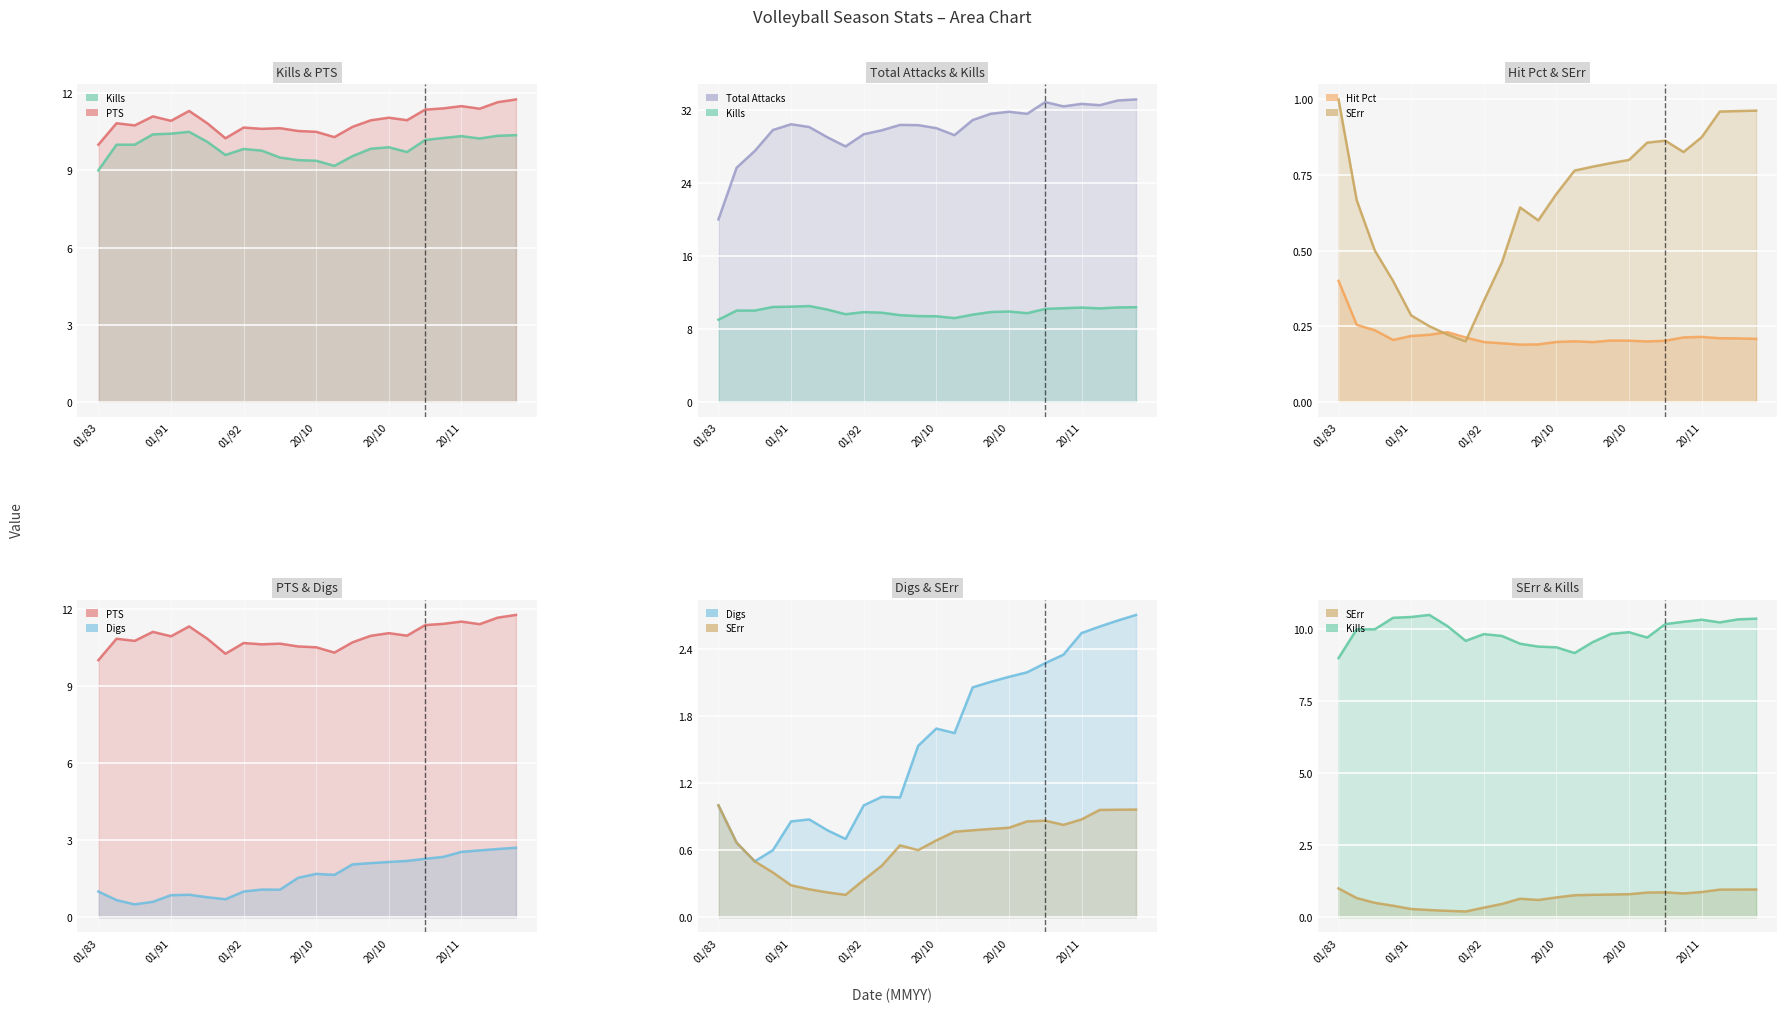

What is the sum of all Kills values?

237.8